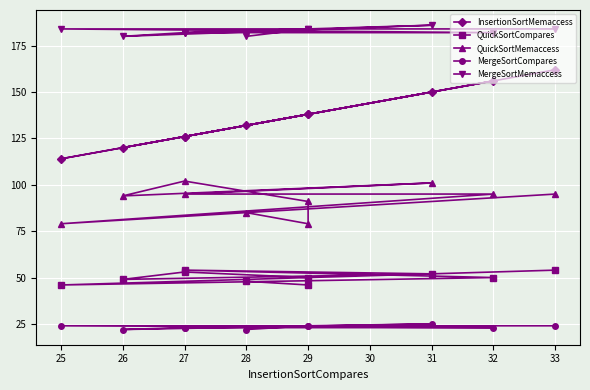

How many interior local valleys does the MergeSortCompares series have?

1